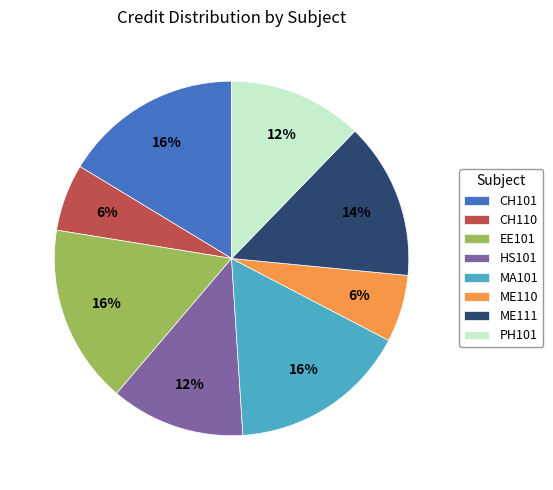

True or false: ME110 accounts for 6% of the total.

True